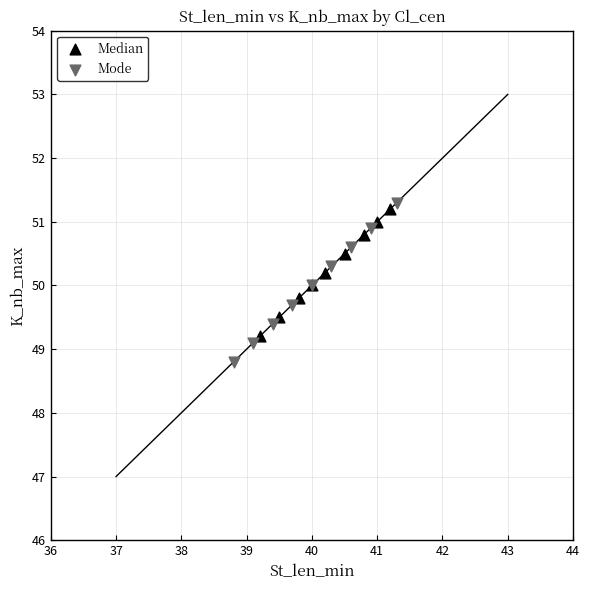

What are all the series names shown in the legend?

Median, Mode